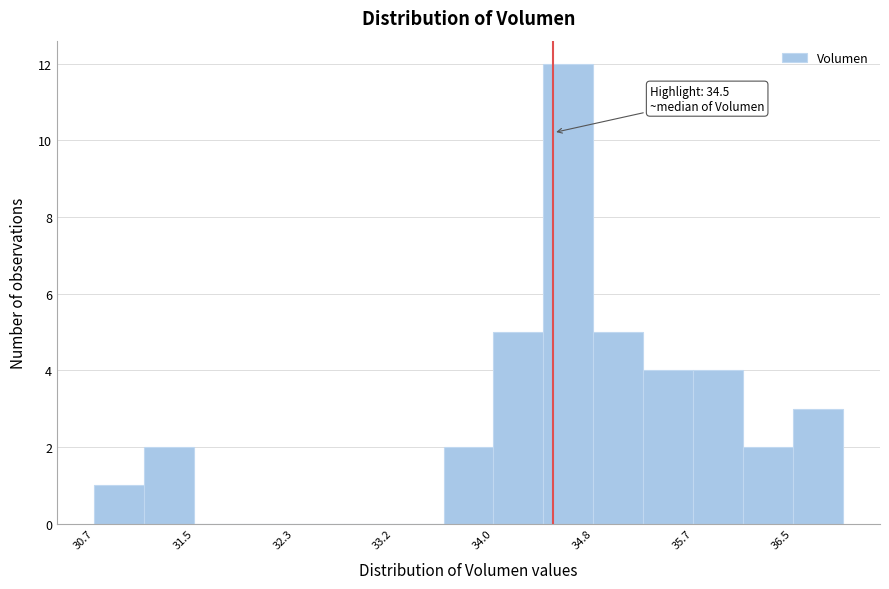

Which range on the x-axis has the tallest bar?

34.4 to 34.8